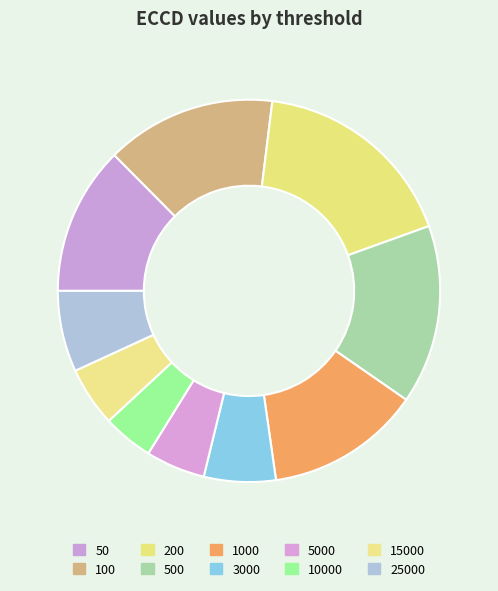

How many segments does this pie chart have?

10